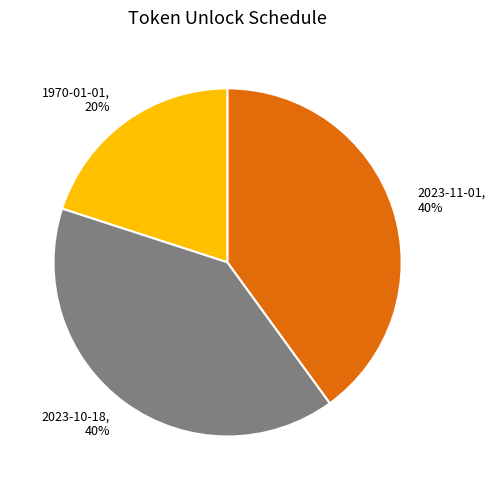

Approximately how many times larger is the value at 2023-10-18 compared to 1970-01-01?

2.0